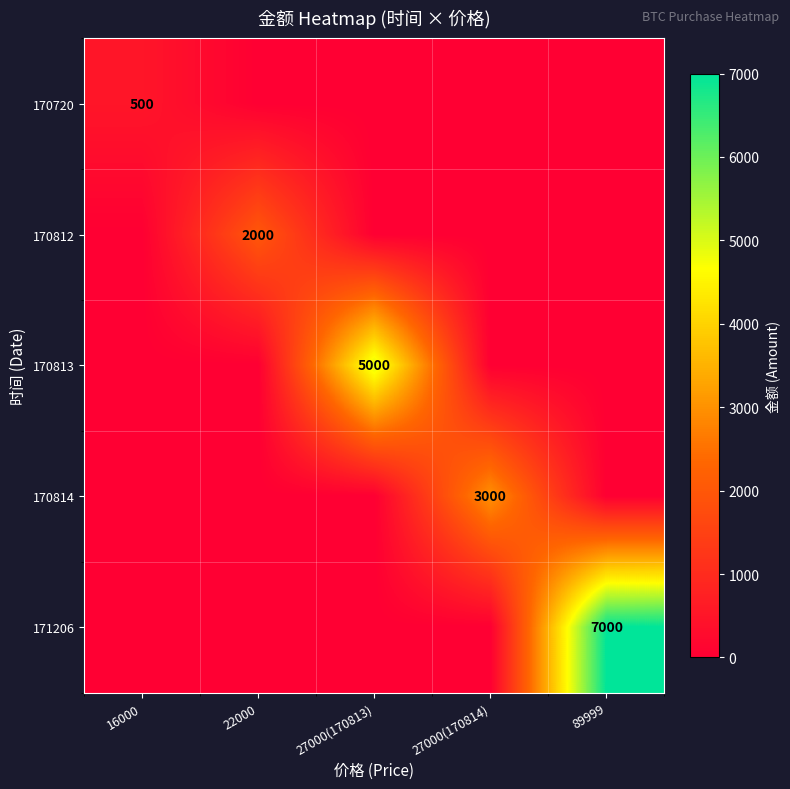

How many data points does each series have?

5